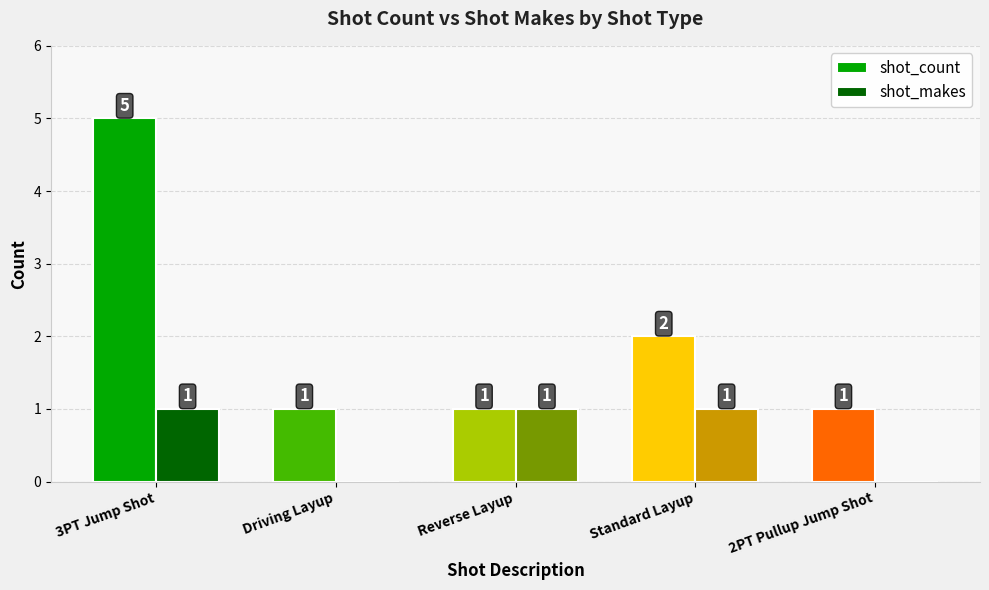

True or false: shot_makes has a value of 2 at Standard Layup.

False